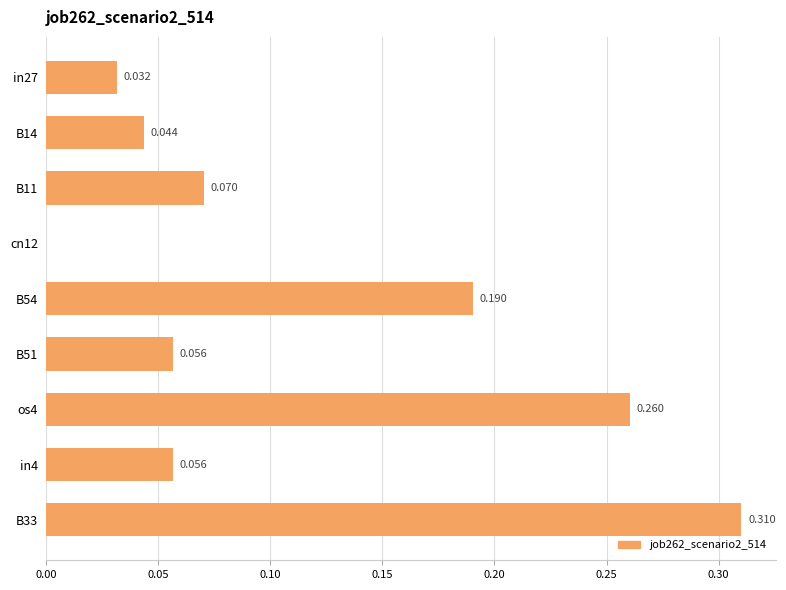

Does the chart contain stacked bars?

No